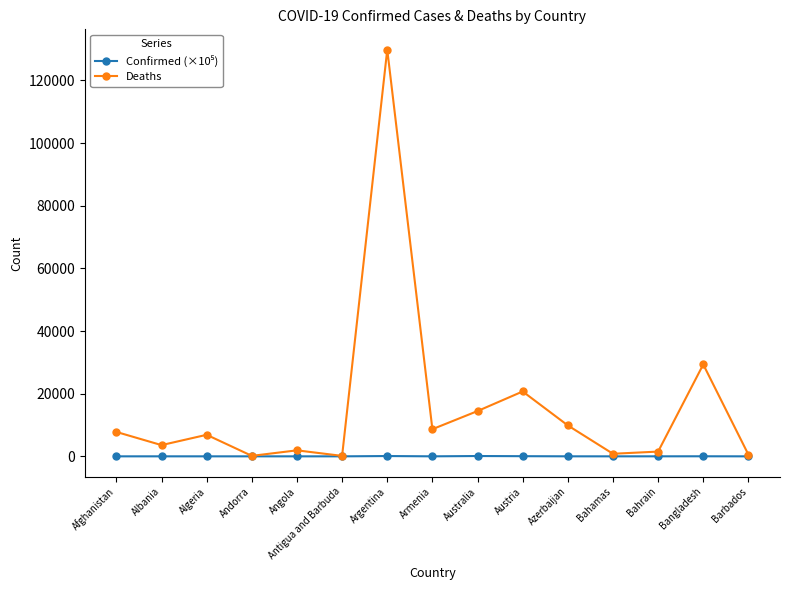

What is the spread (max minus min) of values at Bangladesh?

29315.8